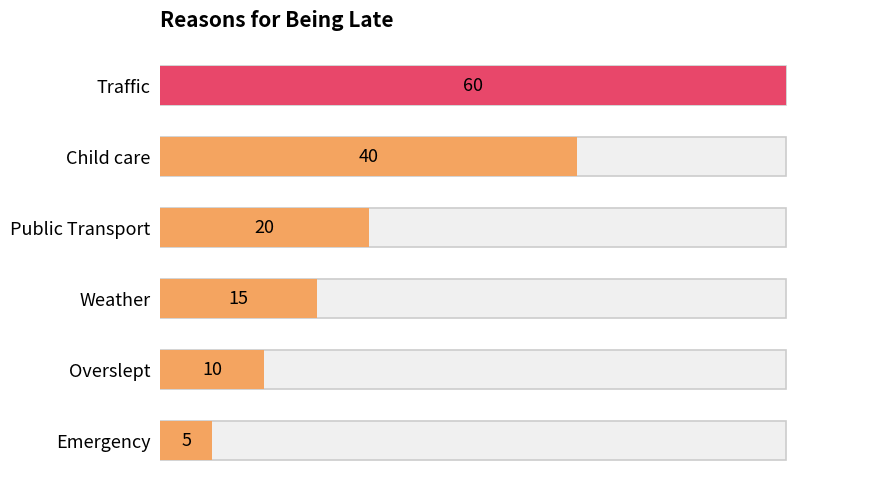

What is the sum of the values at Overslept and Child care?

50